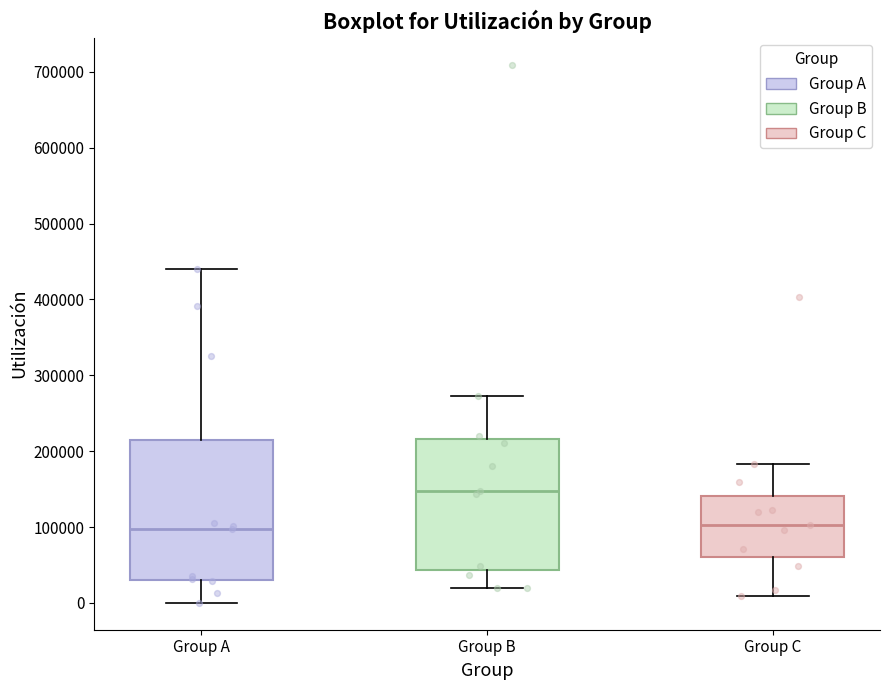

Reading left to right, read every box against the y-axis: the position of its median line, the range the box covers, and the ends of its whiskers. The values are not printed on the chart, so give them approximately, as read against the axis.

Group A: median 100000, box 30000 to 220000, whiskers 0 to 440000
Group B: median 150000, box 40000 to 220000, whiskers 20000 to 270000
Group C: median 100000, box 60000 to 140000, whiskers 10000 to 180000